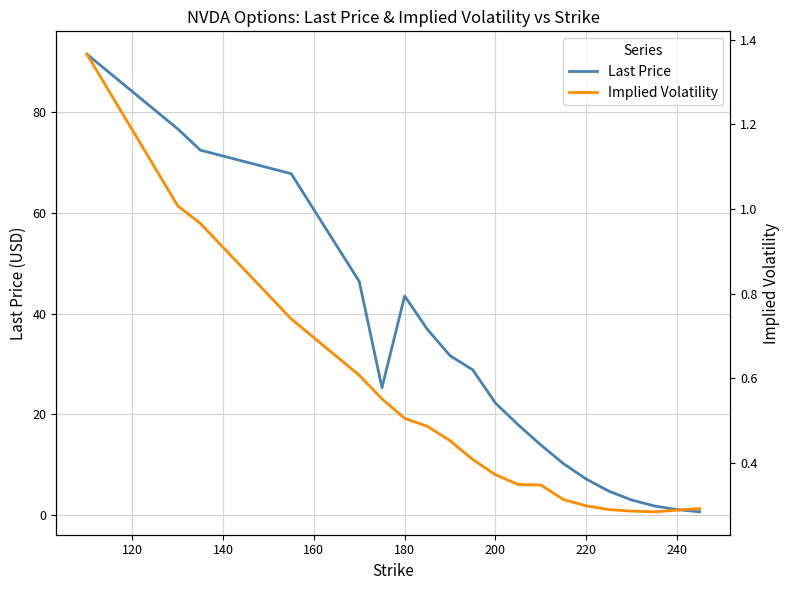

At how many categories does at least one series exceed 15?

12